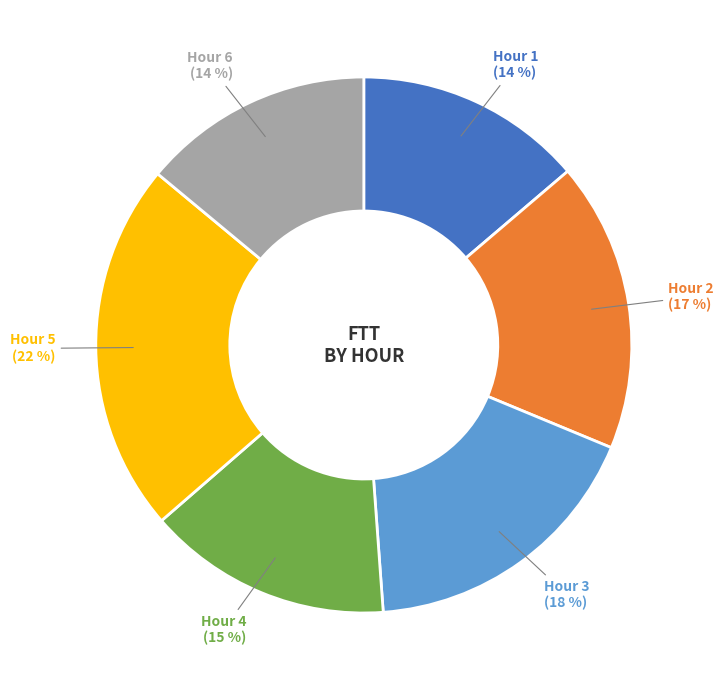

To the nearest percent, what is the average slice percentage?

17%